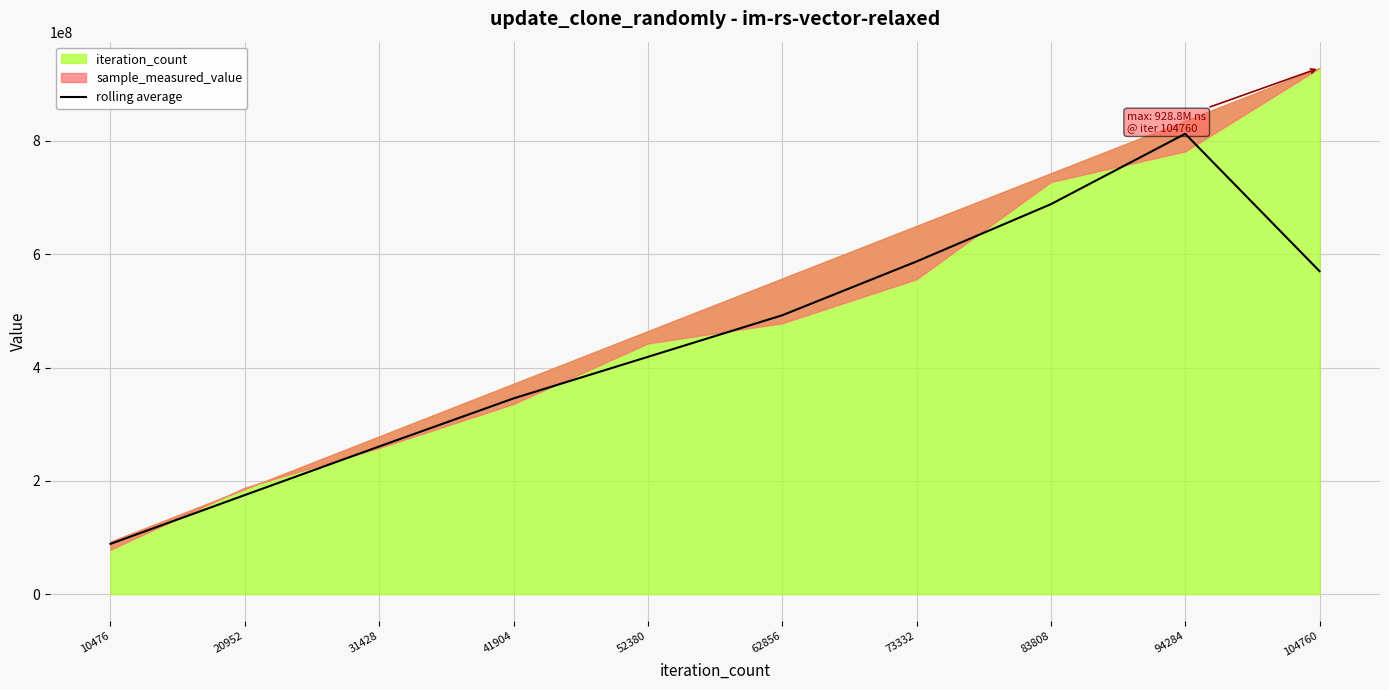

Reading left to right, list all the values displayed in this chart.

88955467.3	175049307.3	260799156.3	345590536.3	418929583.7	492299447.0	587281493.7	688378376.0	812655705.0	570121373.3